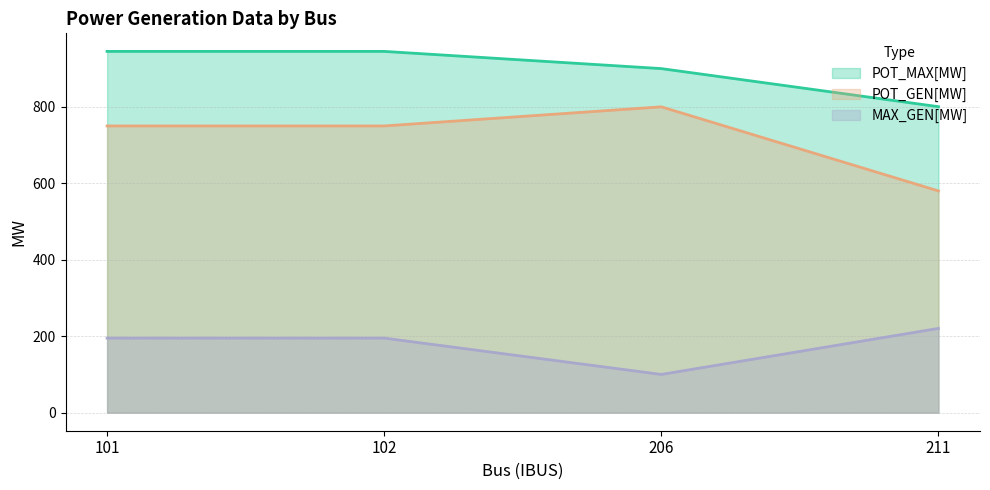

True or false: POT_GEN[MW] and MAX_GEN[MW] cross at least once.

False